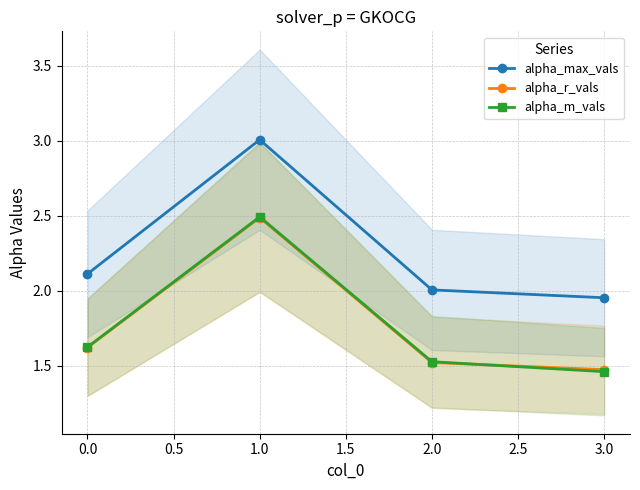

True or false: alpha_m_vals and alpha_r_vals cross at least once.

True